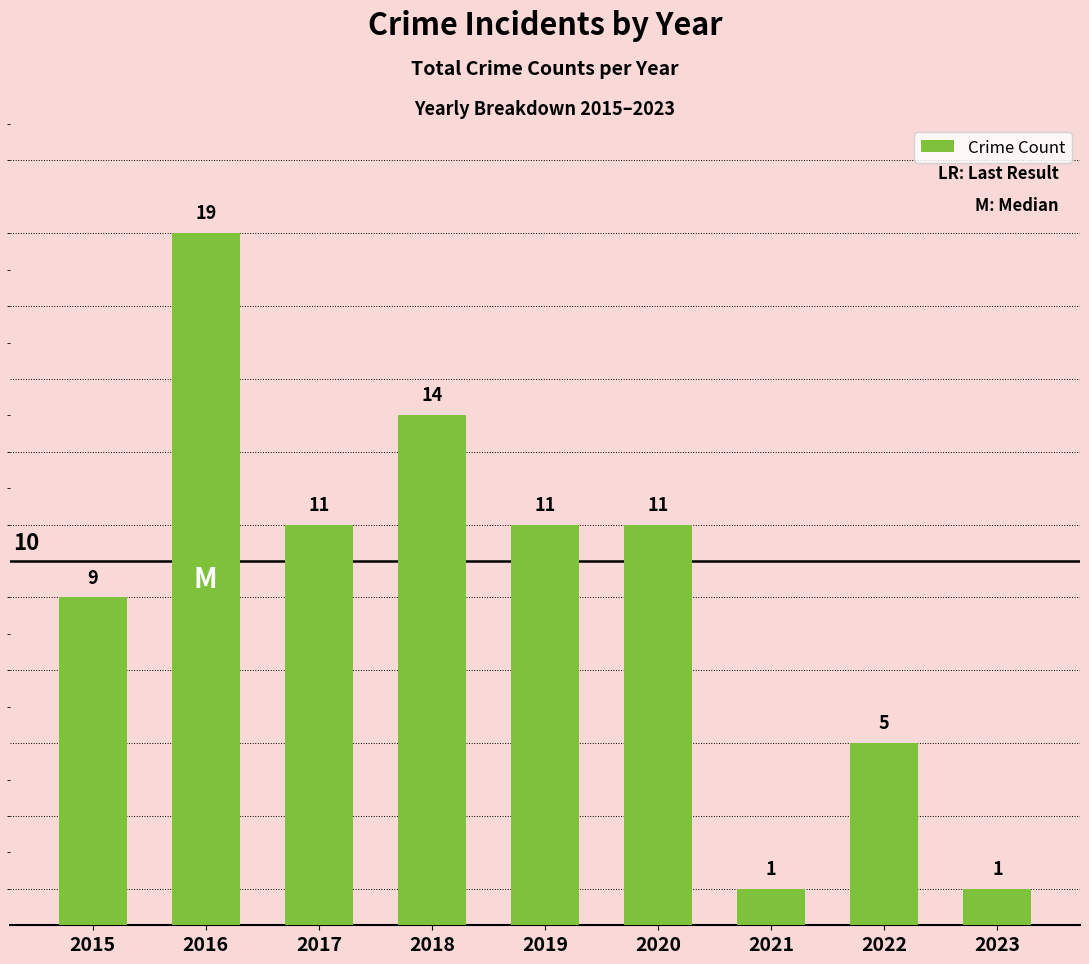

What is the change in value from 2017 to 2021?

-10